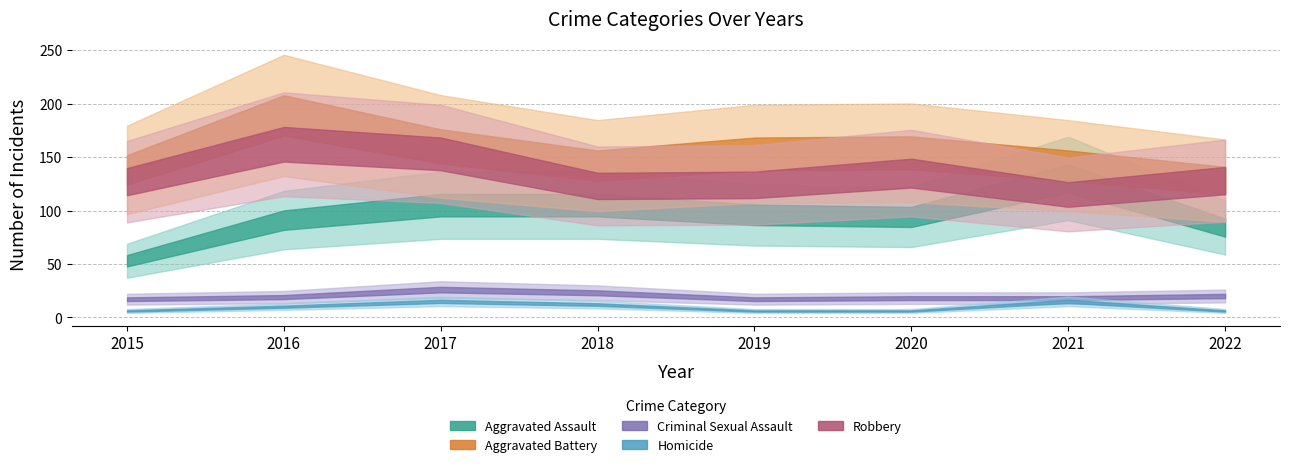

What are all the series names shown in the legend?

Aggravated Assault, Aggravated Battery, Criminal Sexual Assault, Homicide, Robbery